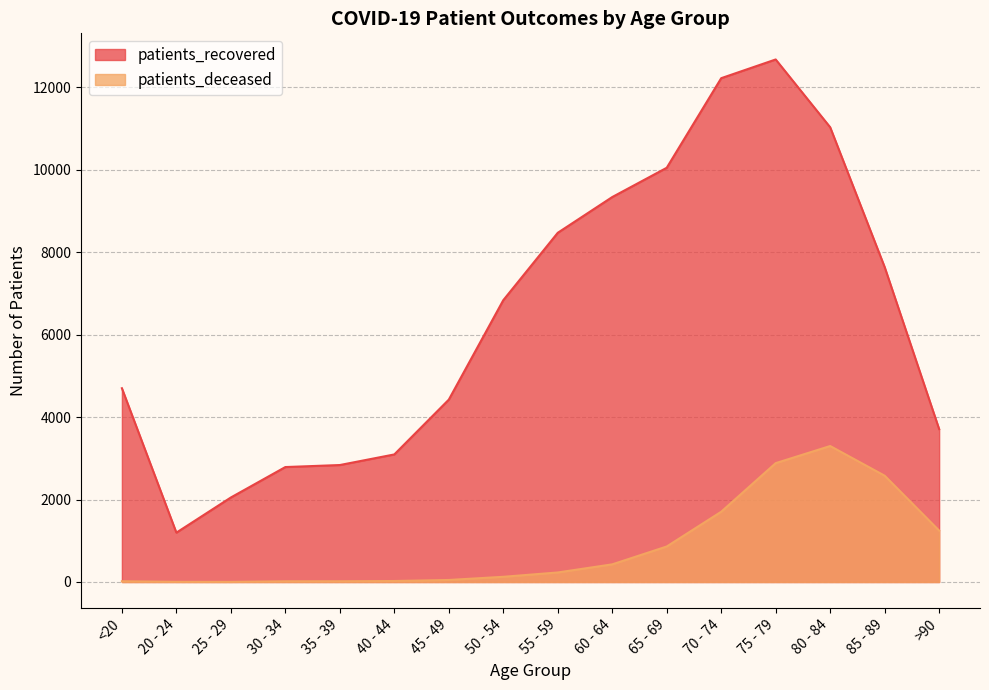

Does the chart have visible grid lines?

Yes